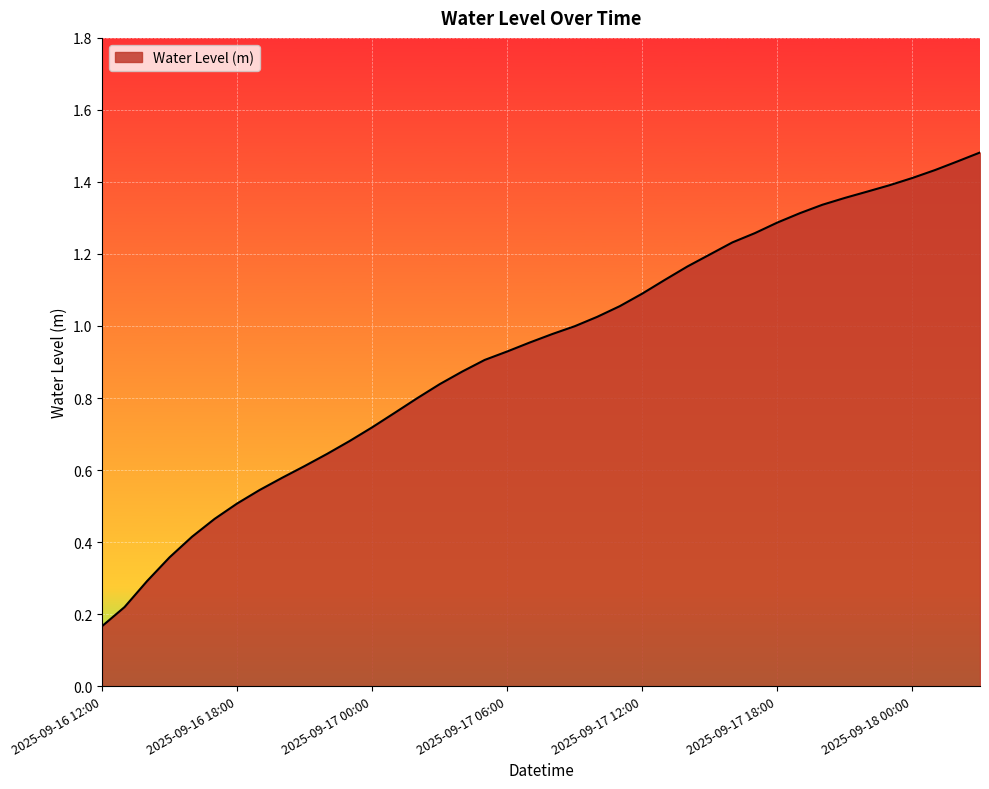

Rank the categories by value from lowest to highest.

2025-09-16 12:00, 2025-09-16 13:00, 2025-09-16 14:00, 2025-09-16 15:00, 2025-09-16 16:00, 2025-09-16 17:00, 2025-09-16 18:00, 2025-09-16 19:00, 2025-09-16 20:00, 2025-09-16 21:00, 2025-09-16 22:00, 2025-09-16 23:00, 2025-09-17 00:00, 2025-09-17 01:00, 2025-09-17 02:00, 2025-09-17 03:00, 2025-09-17 04:00, 2025-09-17 05:00, 2025-09-17 06:00, 2025-09-17 07:00, 2025-09-17 08:00, 2025-09-17 09:00, 2025-09-17 10:00, 2025-09-17 11:00, 2025-09-17 12:00, 2025-09-17 13:00, 2025-09-17 14:00, 2025-09-17 15:00, 2025-09-17 16:00, 2025-09-17 17:00, 2025-09-17 18:00, 2025-09-17 19:00, 2025-09-17 20:00, 2025-09-17 21:00, 2025-09-17 22:00, 2025-09-17 23:00, 2025-09-18 00:00, 2025-09-18 01:00, 2025-09-18 02:00, 2025-09-18 03:00